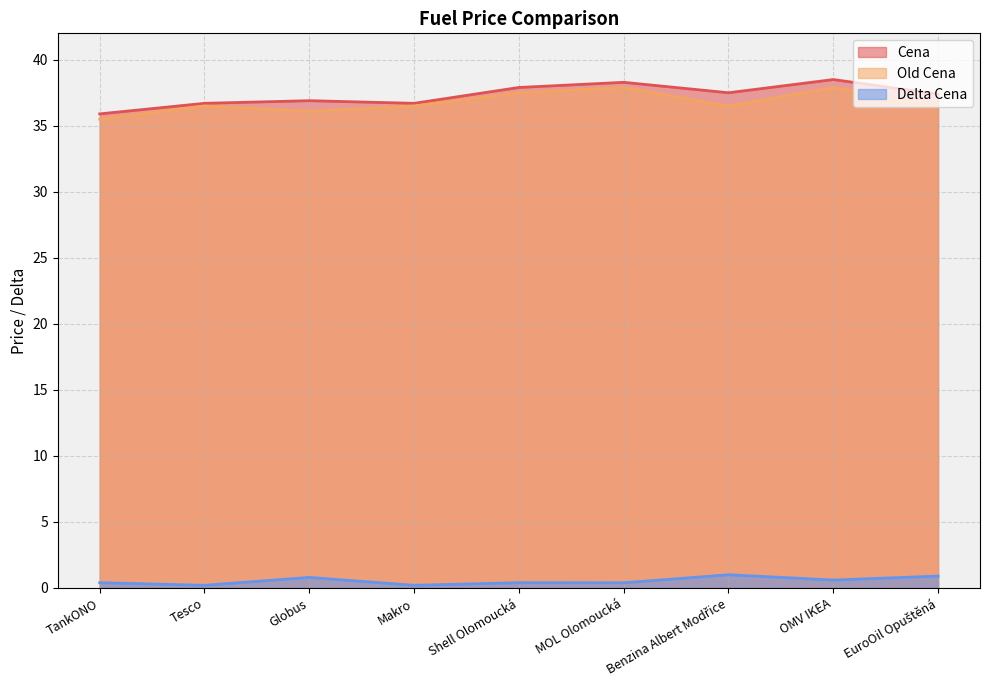

True or false: Delta Cena has more than 0 interior local peaks.

True